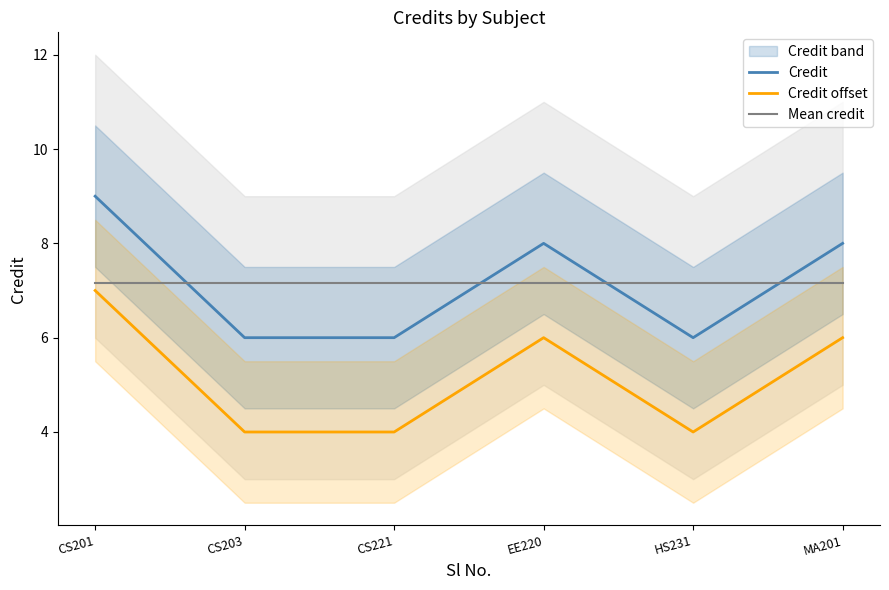

What is the label of the 2nd point from the left?

CS203